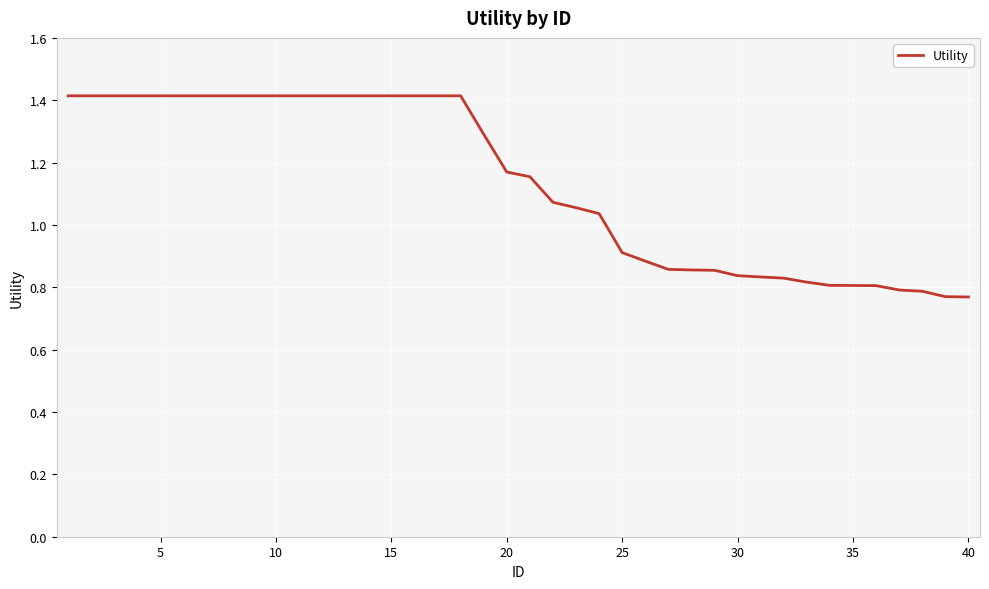

What is the maximum value shown in the chart?

1.4